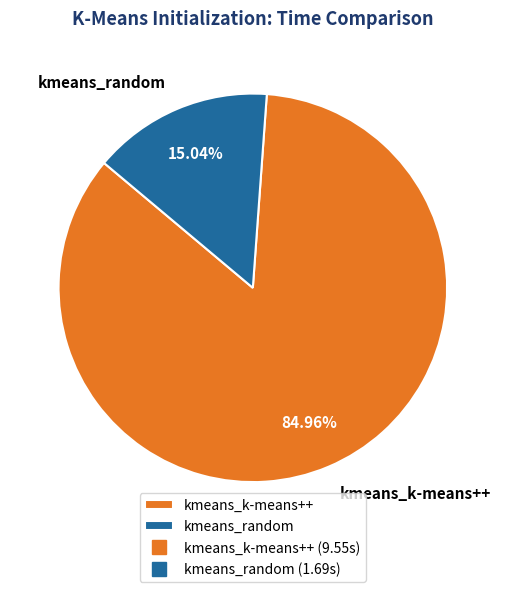

Which category has the smallest portion of the pie?

kmeans_random